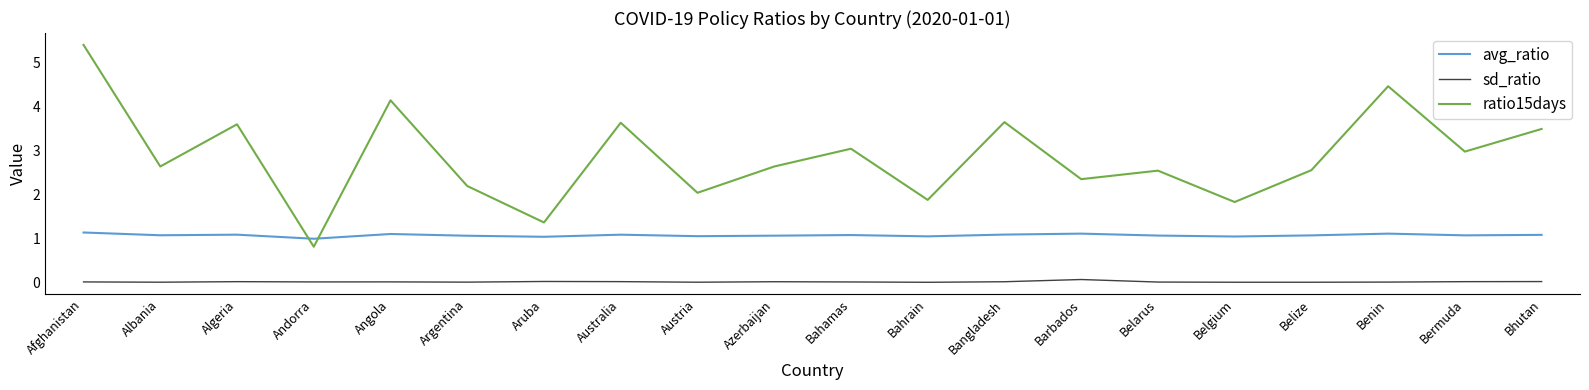

Does the chart have visible grid lines?

No